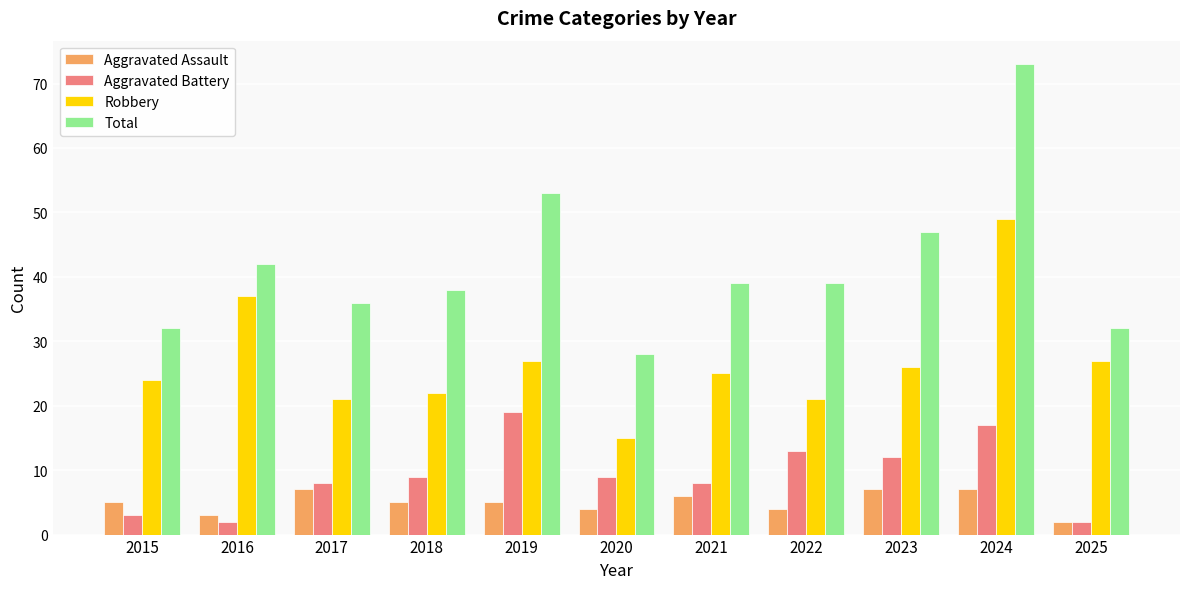

What is the value of the Total bar at the 3rd from the left?

36